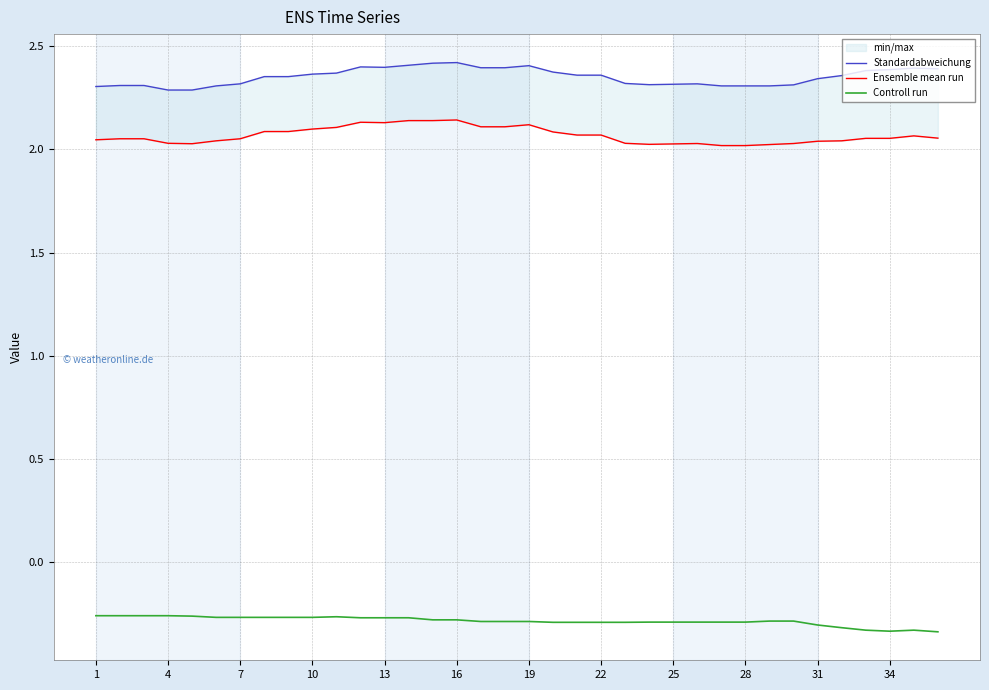

True or false: Ensemble mean run has more than 0 points higher than both neighbors.

True